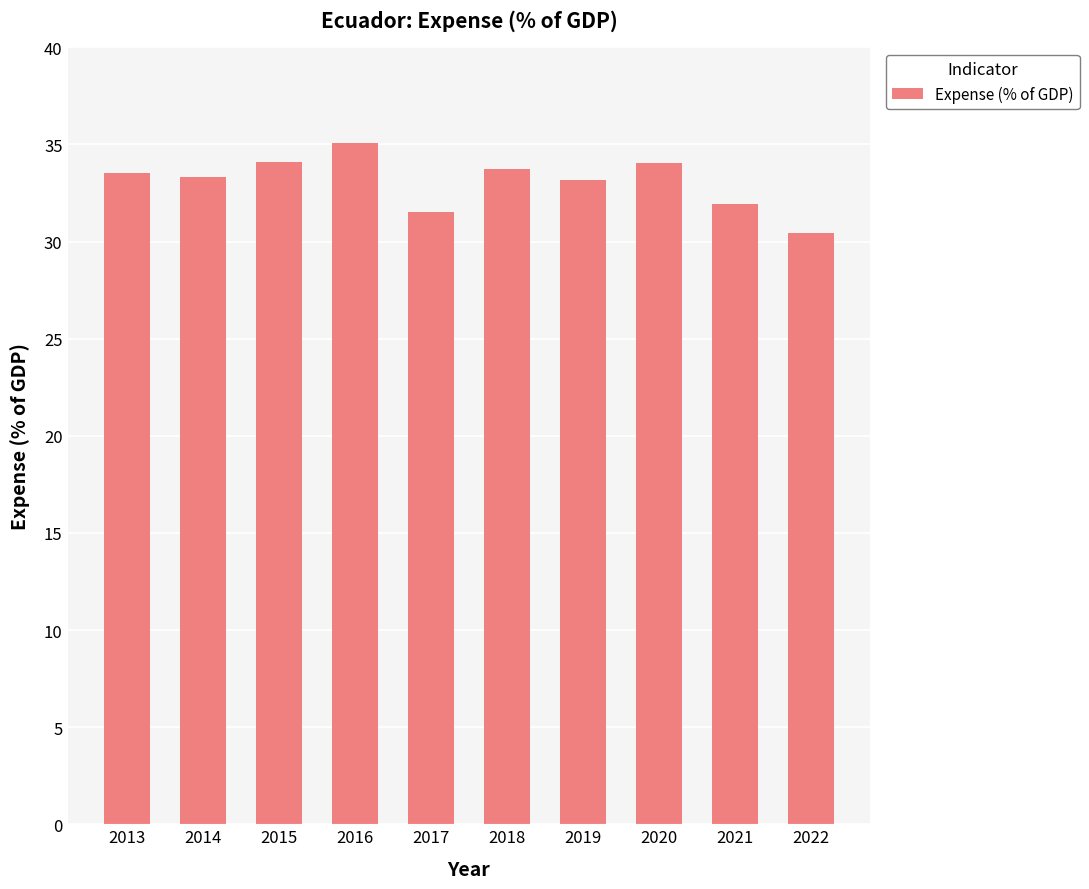

Between 2022 and 2019, which is larger?

2019